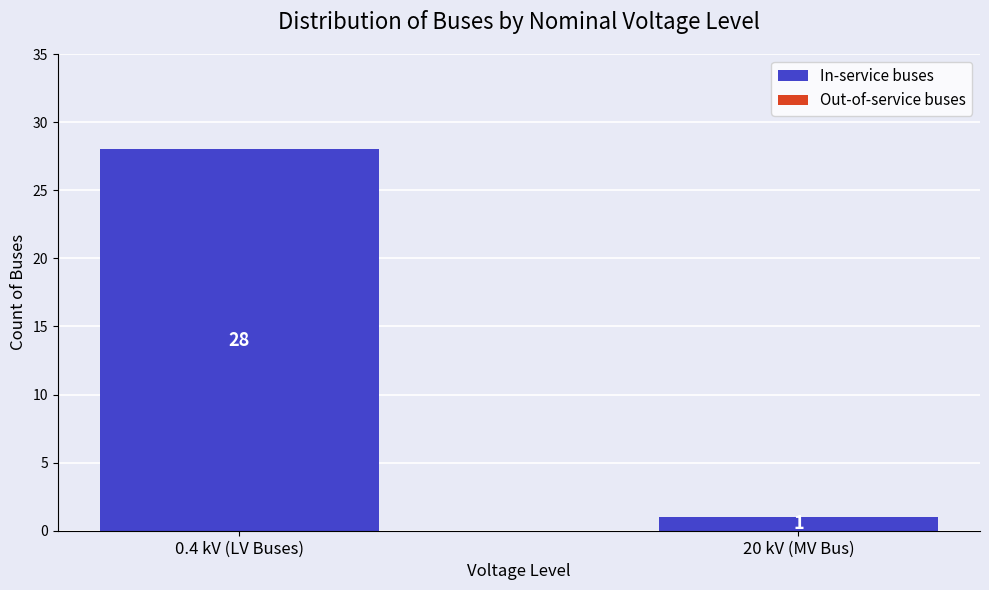

Read the value at 0.4 kV (LV Buses).

28